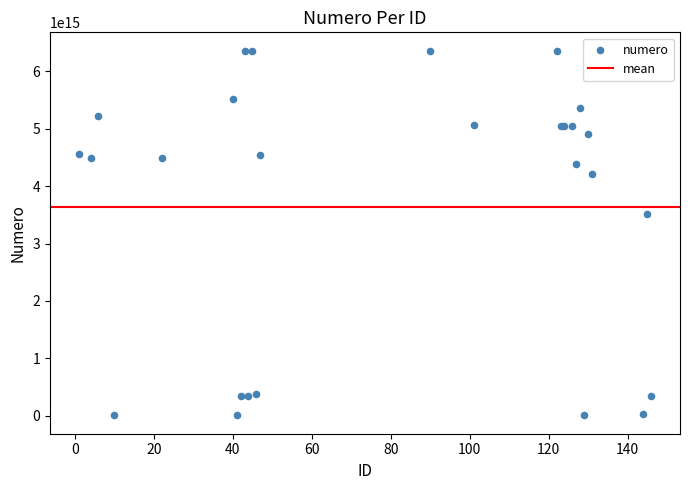

What Y value in the scatter plot is closest to 3183860413612891?

3510556028451480